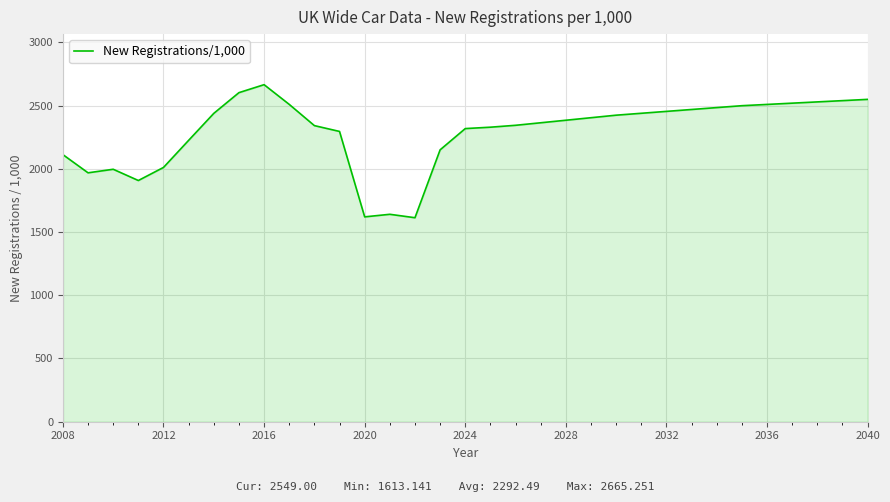

What is the difference between the second highest and minimum values?

989.0